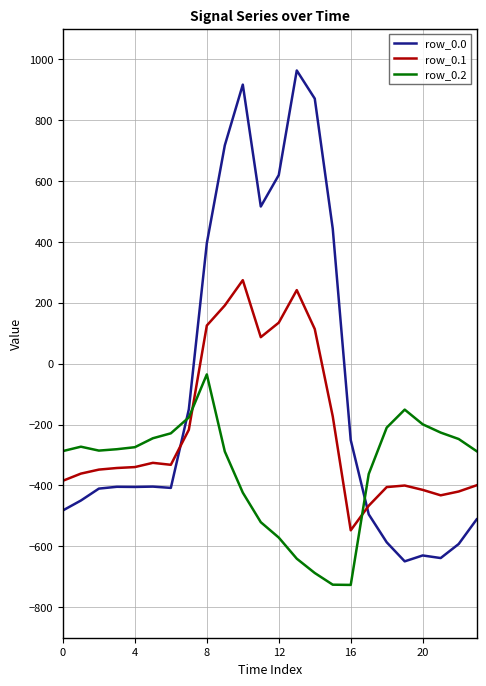

Which series ends up on top after the final intersection of row_0.2 and row_0.0?

row_0.2